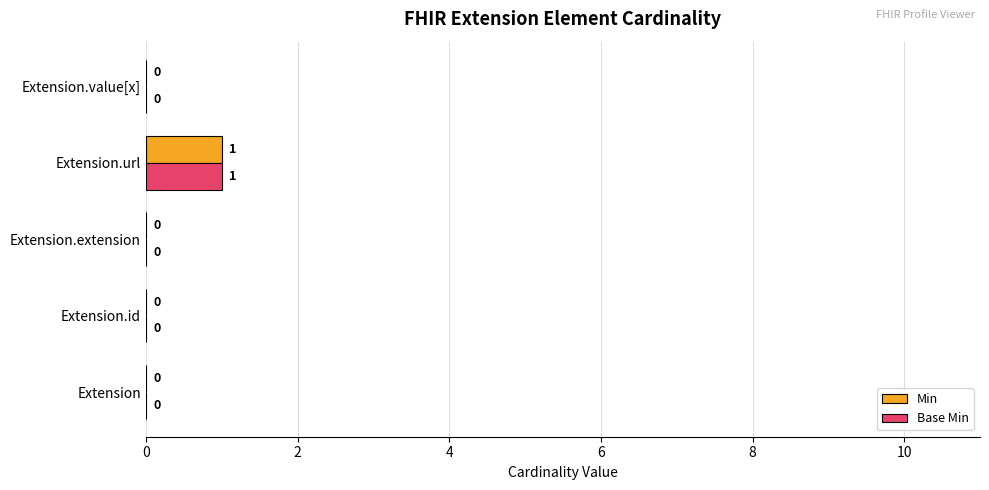

What is the sum of all Base Min values?

1